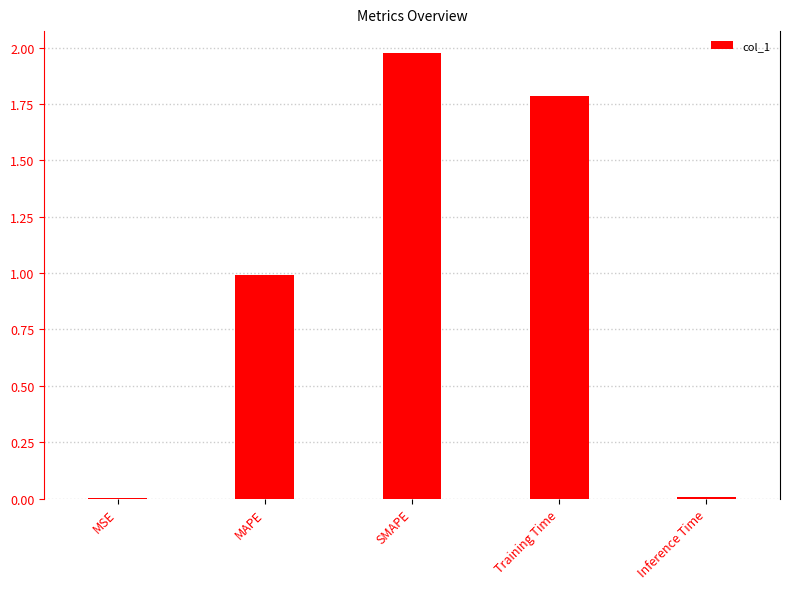

What is the sum of the values at Training Time and MAPE?

2.8